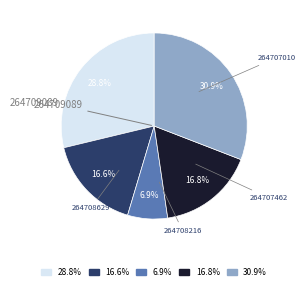

Is there a majority slice in this chart?

No